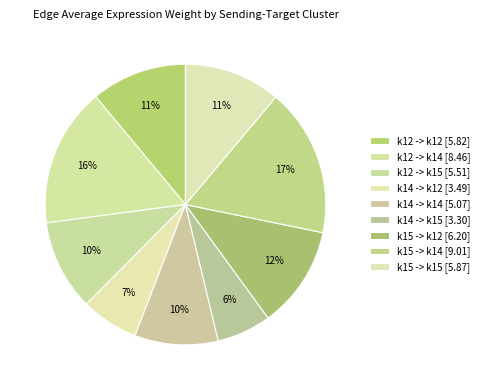

The k14 -> k14 slice represents 10% of the pie. True or false?

True